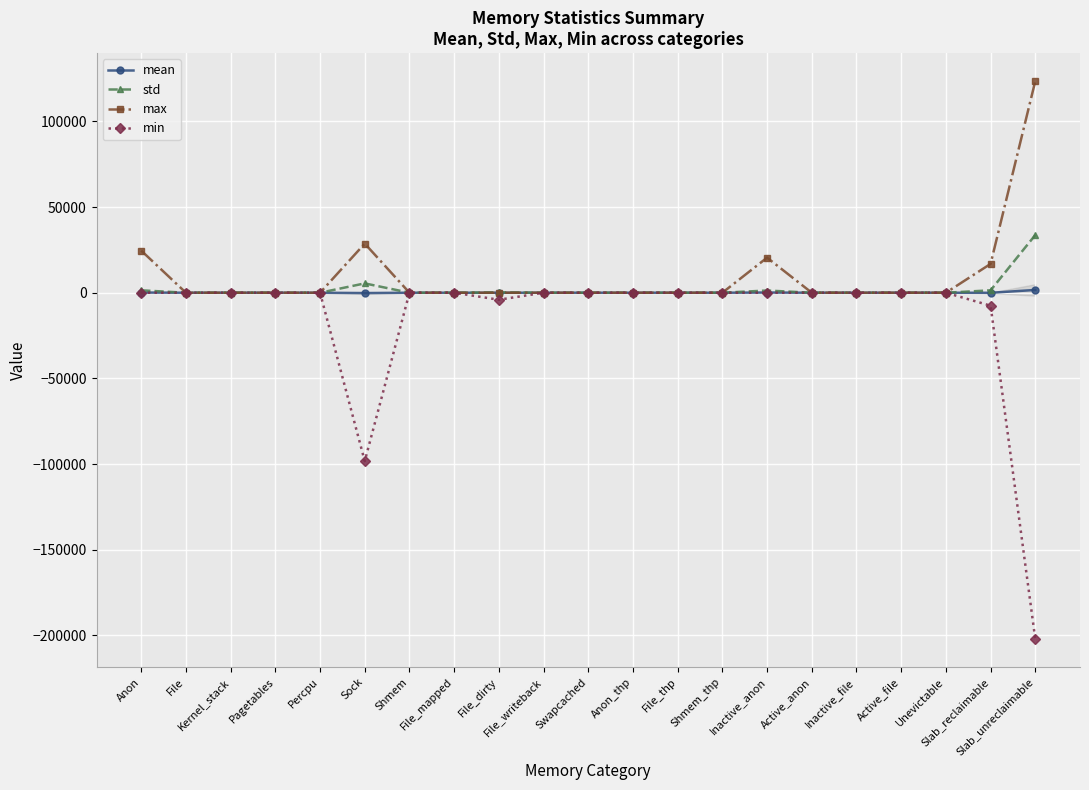

What is the smallest value displayed?

-202224.0